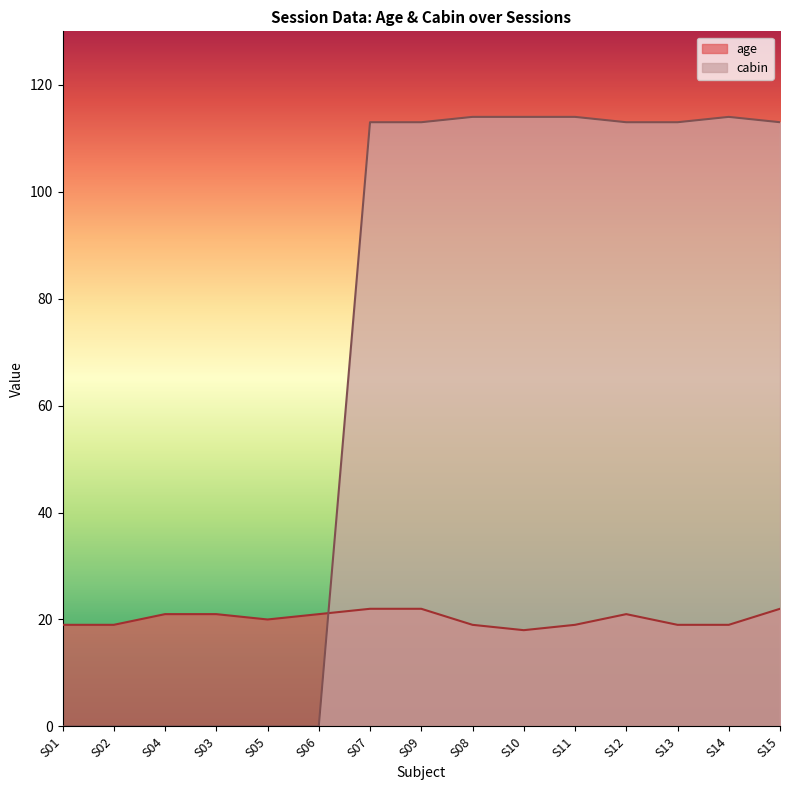

At which category is the sum across all series the highest?

S07